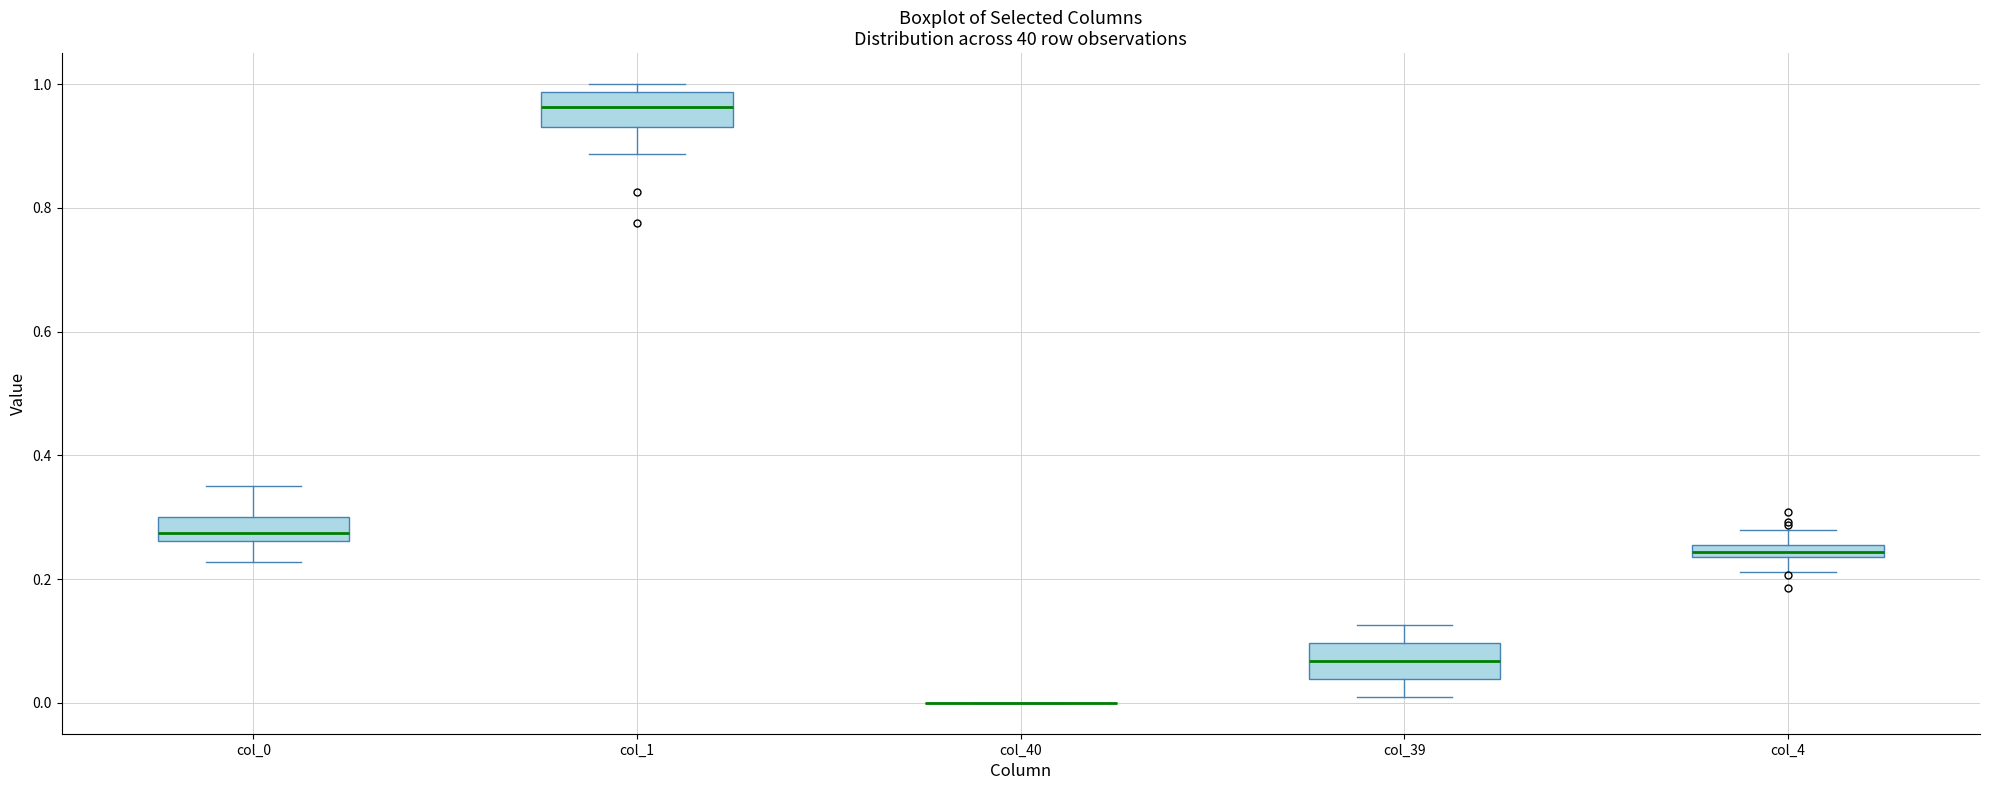

Where is the upper edge of the box for col_4 on the y-axis? The values are not printed on the chart, so give them approximately, as read against the axis.

0.26